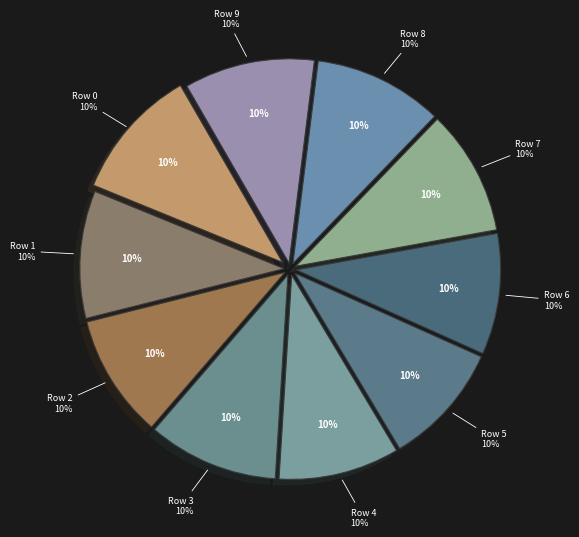

What is the largest slice in the pie chart?

Row 0